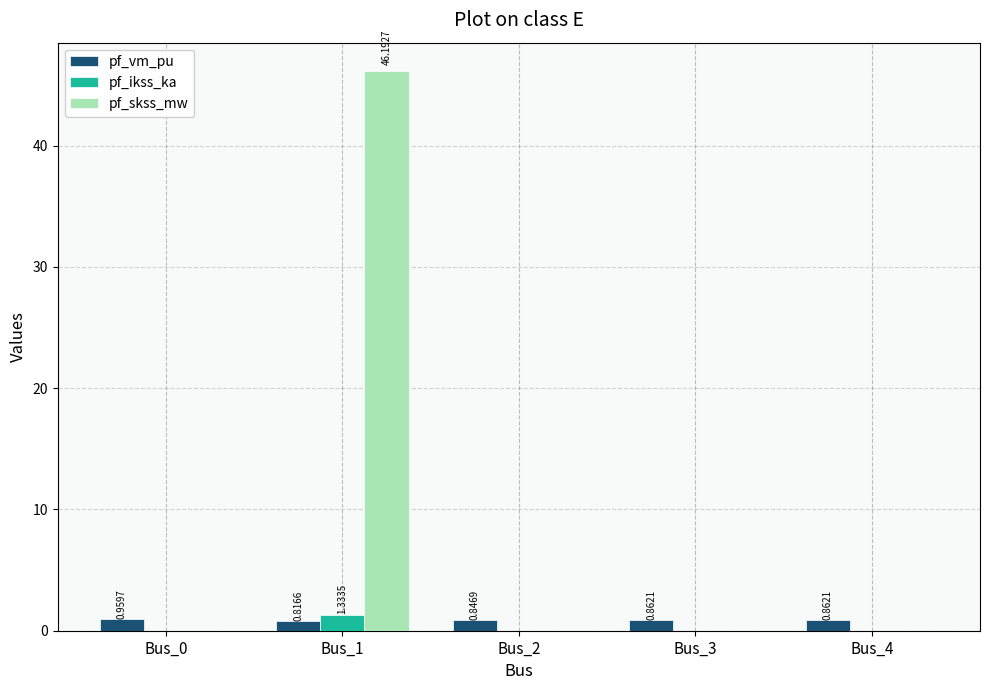

What value does the pf_vm_pu series have at Bus_2?

0.8